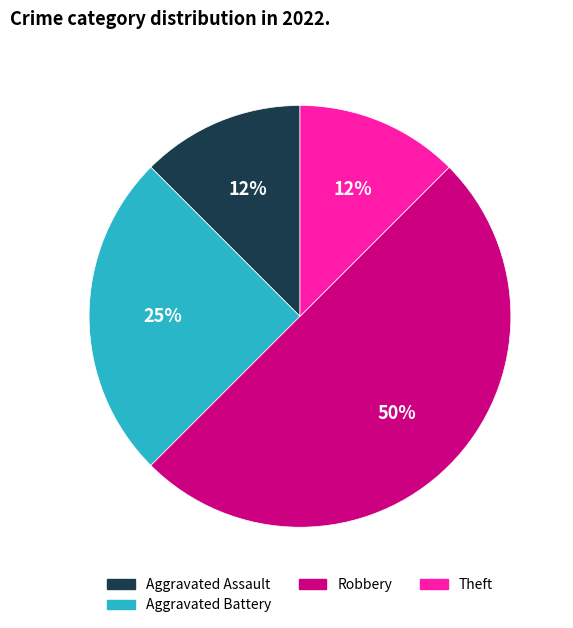

What is the ratio of the value at Theft to the value at Aggravated Battery?

0.5